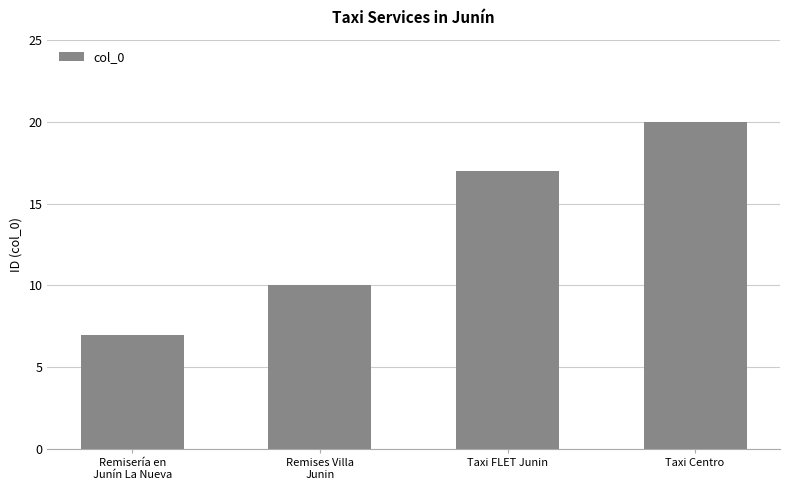

What is the change in value from Remisería en
Junín La Nueva to Taxi FLET Junin?

+10